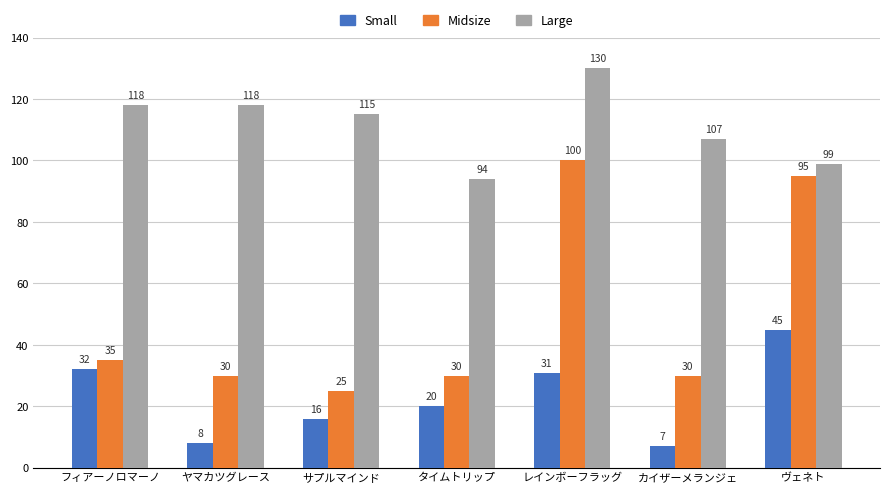

True or false: Small has a value of 32 at フィアーノロマーノ.

True